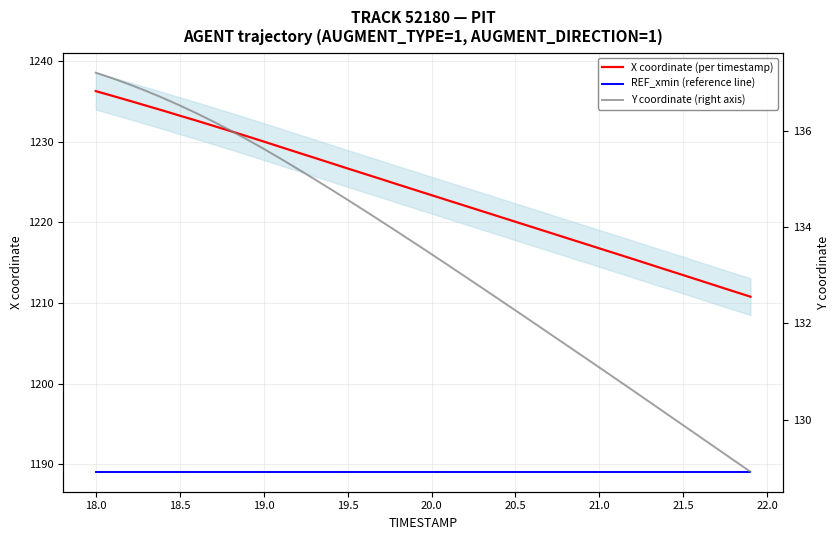

What are all the series names shown in the legend?

X coordinate (per timestamp), REF_xmin (reference line), Y coordinate (right axis)